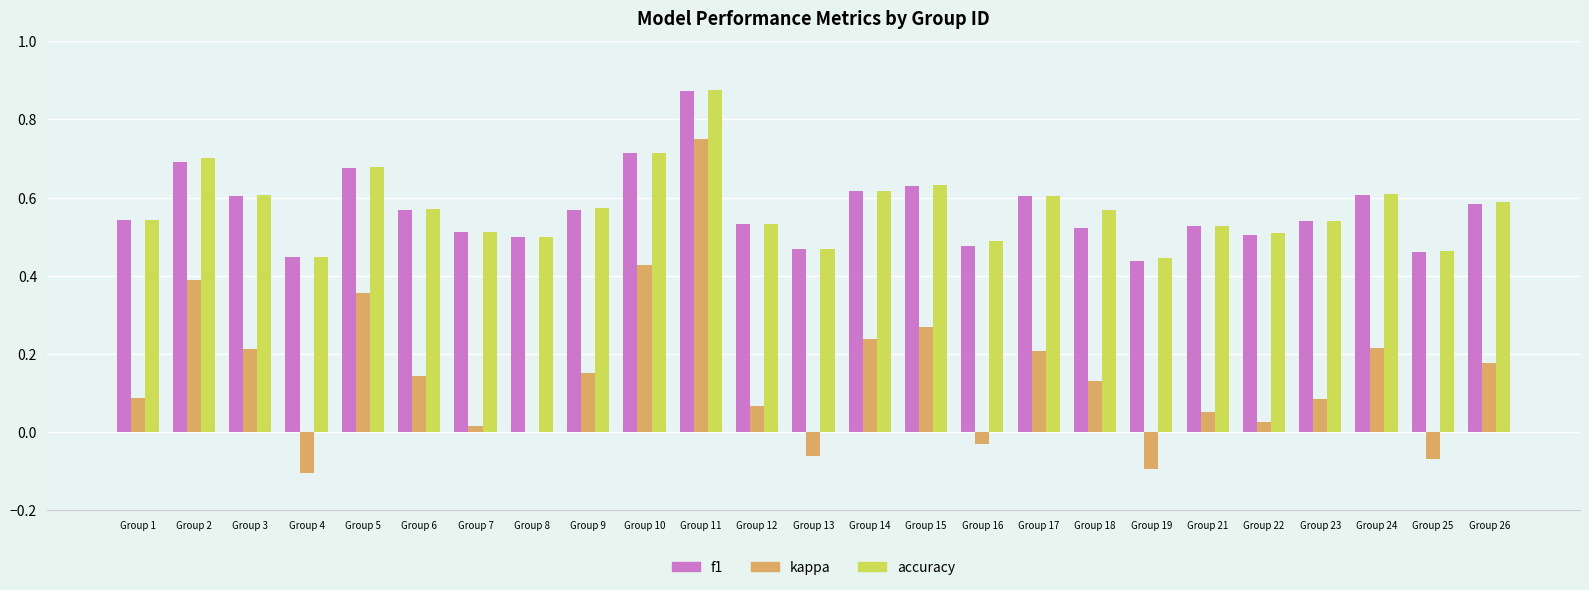

Is the value of f1 at Group 22 greater than the value of accuracy at Group 11?

No